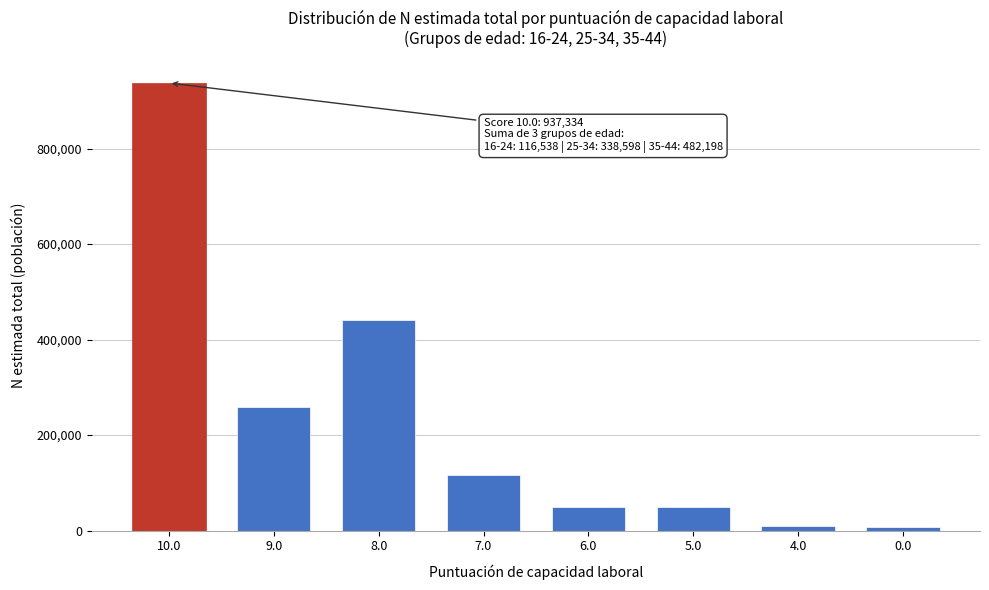

Between 9.0 and 5.0, which is larger?

9.0